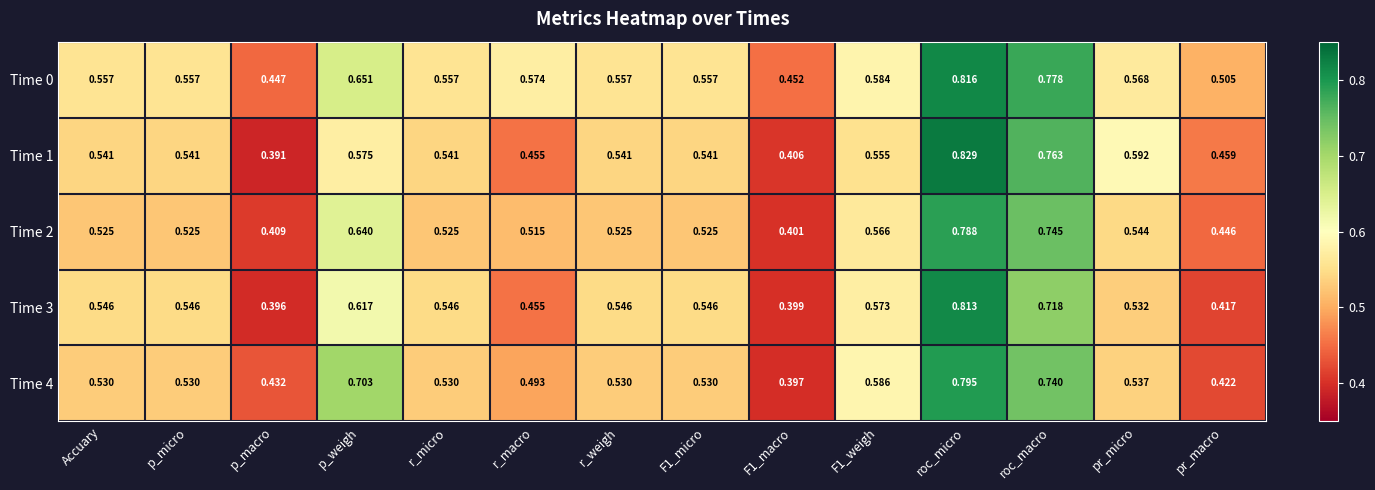

Which series has the largest total across all categories?

Time 0